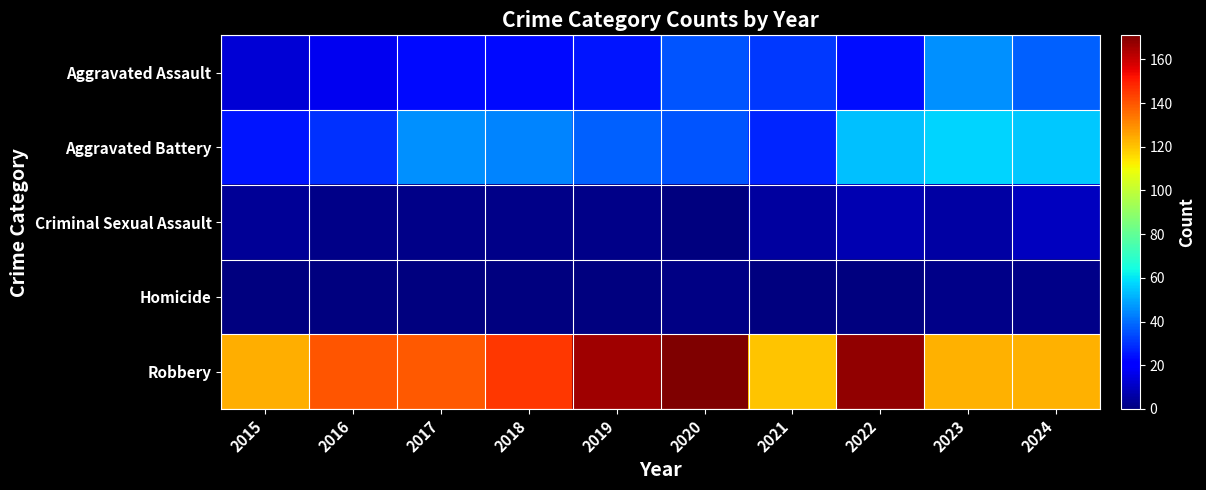

Reading right to left, what are all the values shown in this chart?

Aggravated Assault: 2024=38	2023=46	2022=24	2021=31	2020=36	2019=25	2018=23	2017=23	2016=17	2015=13
Aggravated Battery: 2024=55	2023=57	2022=54	2021=28	2020=36	2019=38	2018=44	2017=46	2016=30	2015=25
Criminal Sexual Assault: 2024=10	2023=6	2022=8	2021=5	2020=0	2019=2	2018=2	2017=2	2016=2	2015=4
Homicide: 2024=2	2023=2	2022=0	2021=0	2020=1	2019=0	2018=0	2017=0	2016=0	2015=0
Robbery: 2024=123	2023=123	2022=168	2021=120	2020=171	2019=166	2018=145	2017=139	2016=140	2015=124